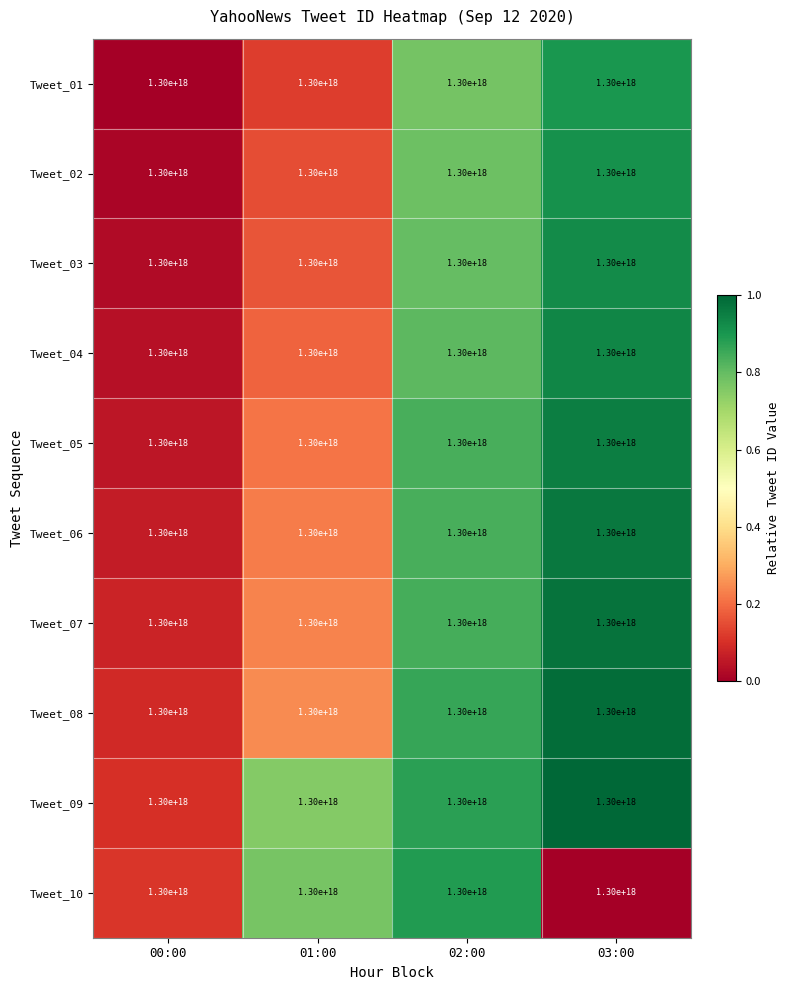

What is the spread (max minus min) of values at 02:00?

0.1